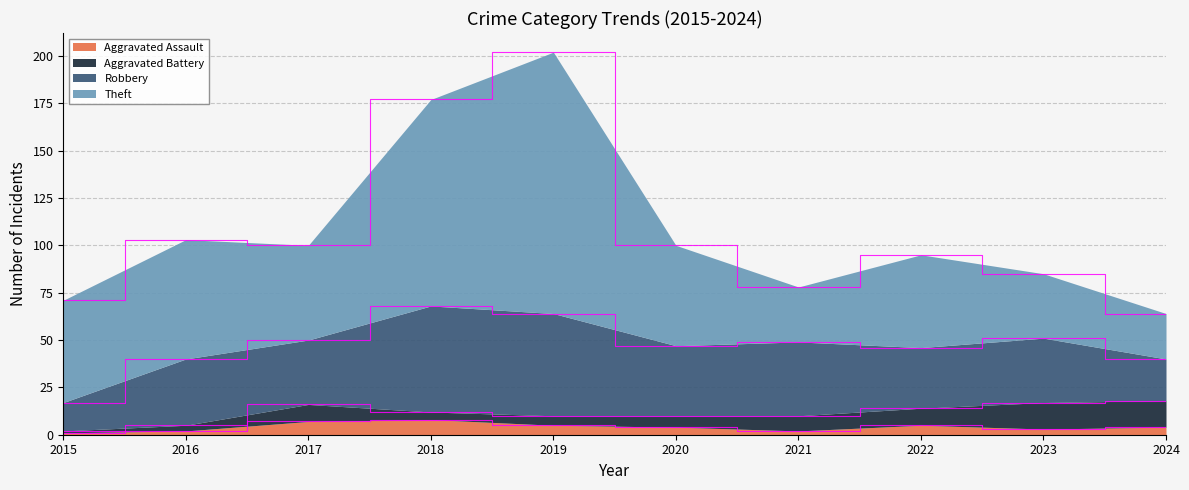

Which series changed the most between 2017 and 2023?

Theft